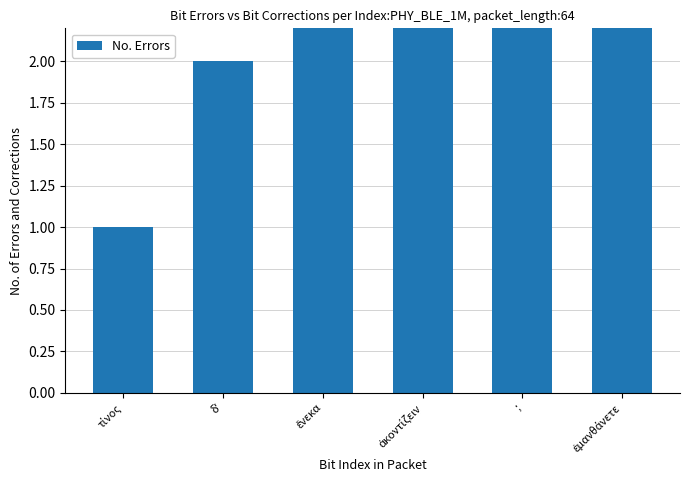

Reading right to left, transcribe all the data shown in this chart.

ἐμανθάνετε=6	;=5	ἀκοντίζειν=4	ἕνεκα=3	δʼ=2	τίνος=1